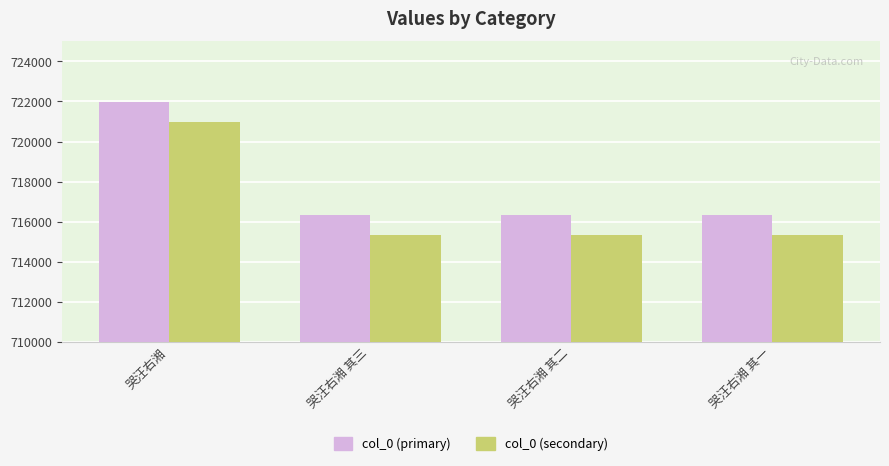

Which category has the highest value in the col_0 (primary) series?

哭汪右湘